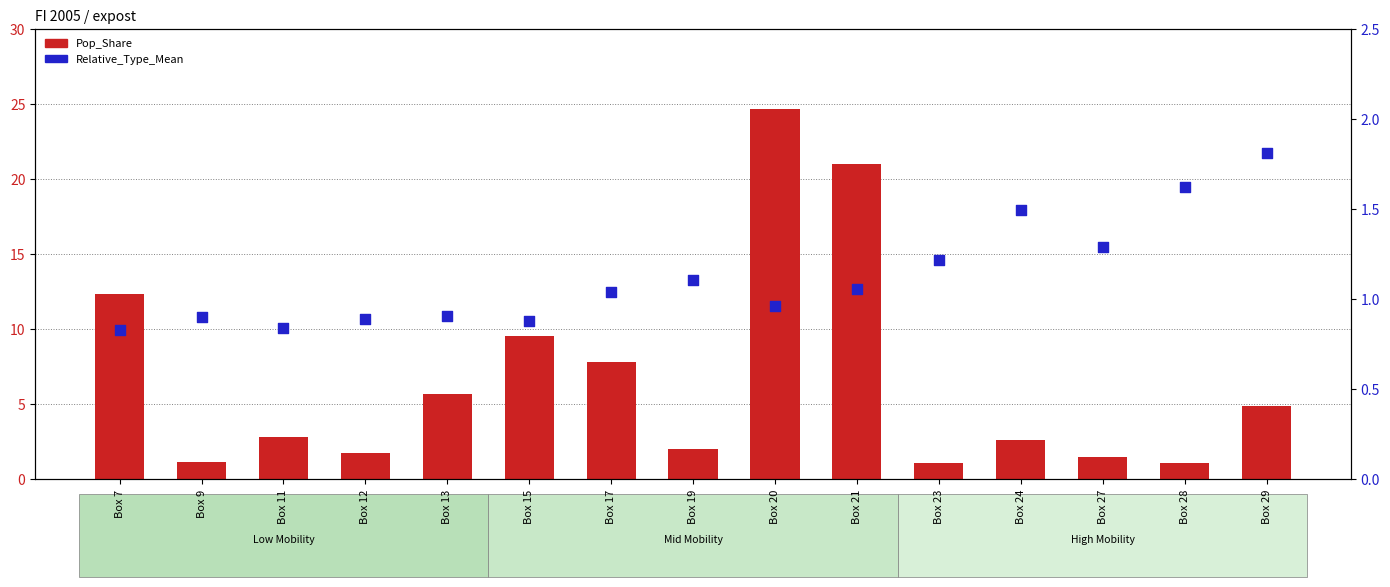

What are all the series names shown in the legend?

Pop_Share, Relative_Type_Mean